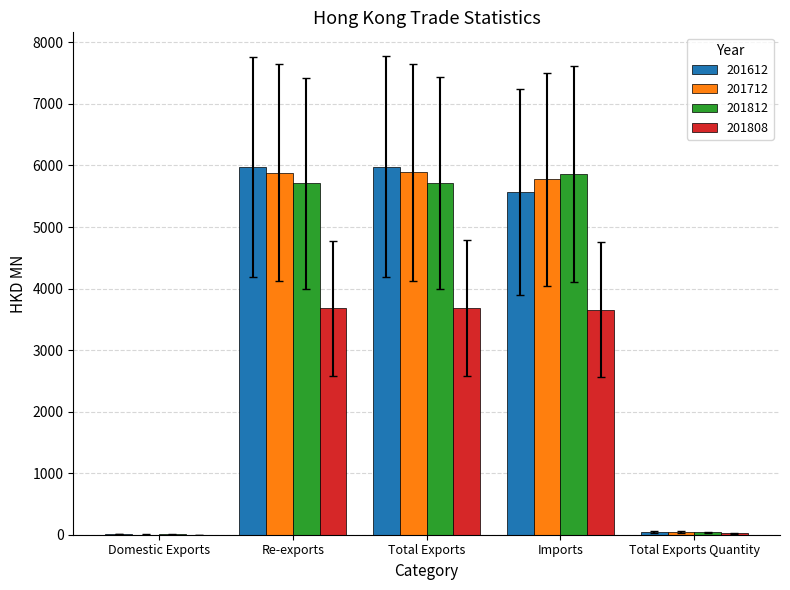

The value of 201612 at Imports is 7298.4. True or false?

False